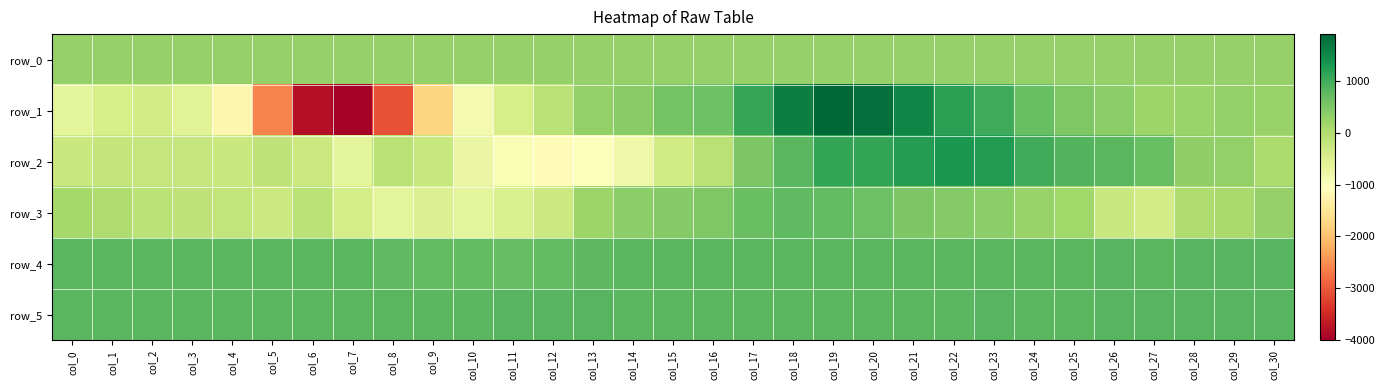

Where does the row_2 series first go above -111?

col_16